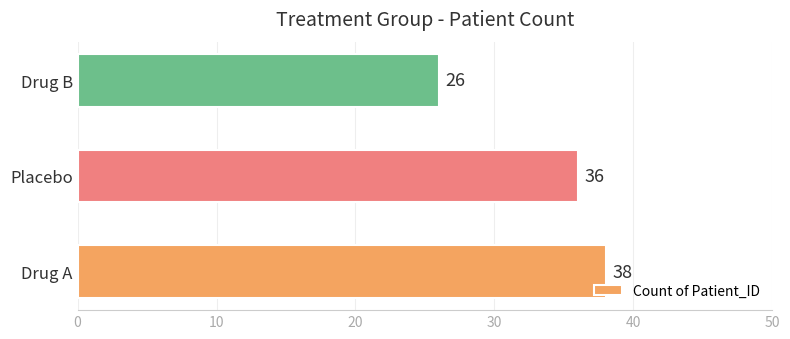

List the labels in order of value, smallest first.

Drug B, Placebo, Drug A